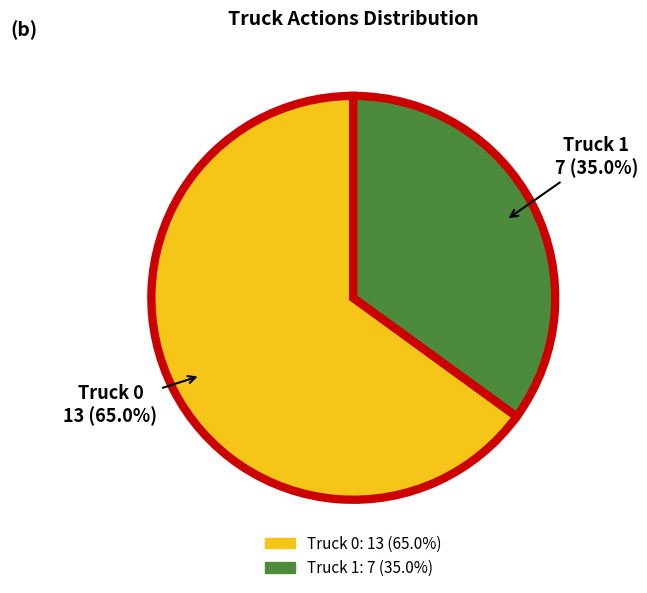

Between Truck 1 and Truck 0, which is larger?

Truck 0